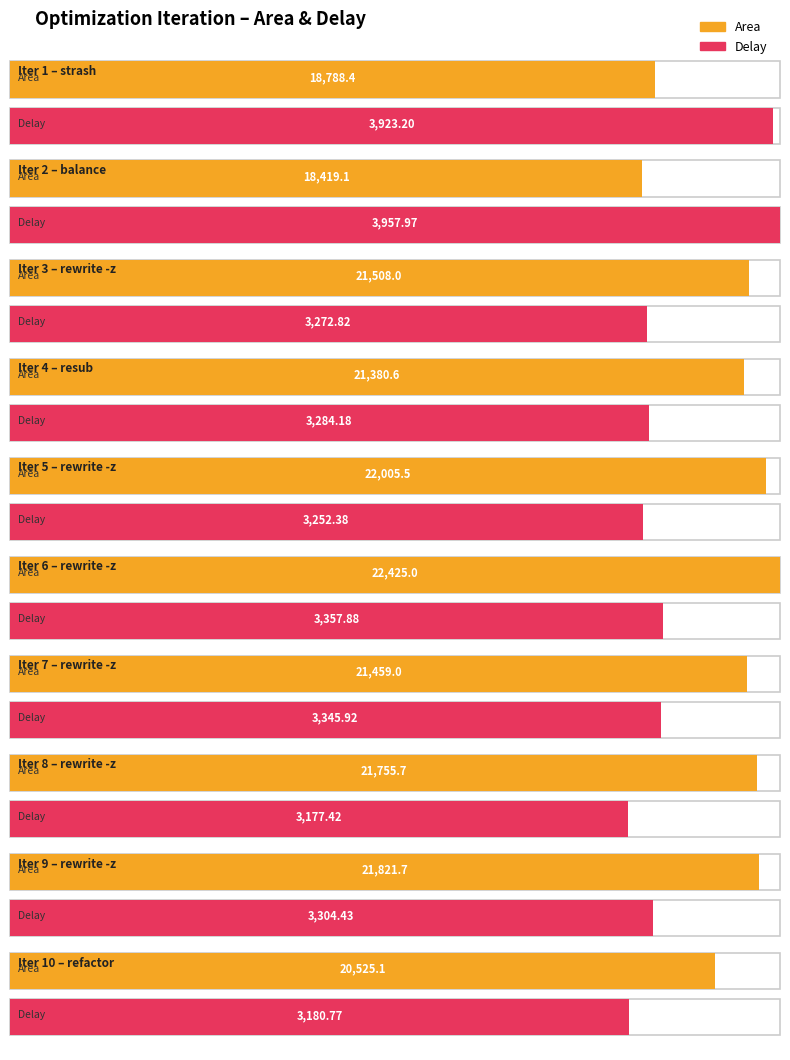

At which label does delay first exceed 3304?

1